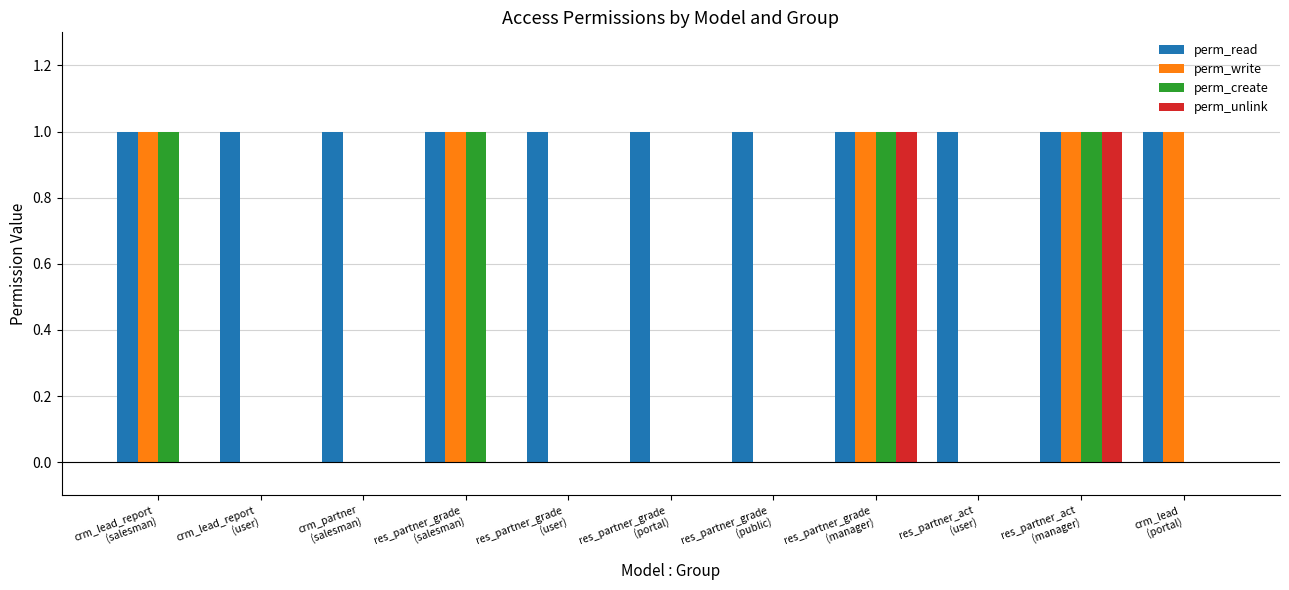

What is the spread (max minus min) of values at crm_partner
(salesman)?

1